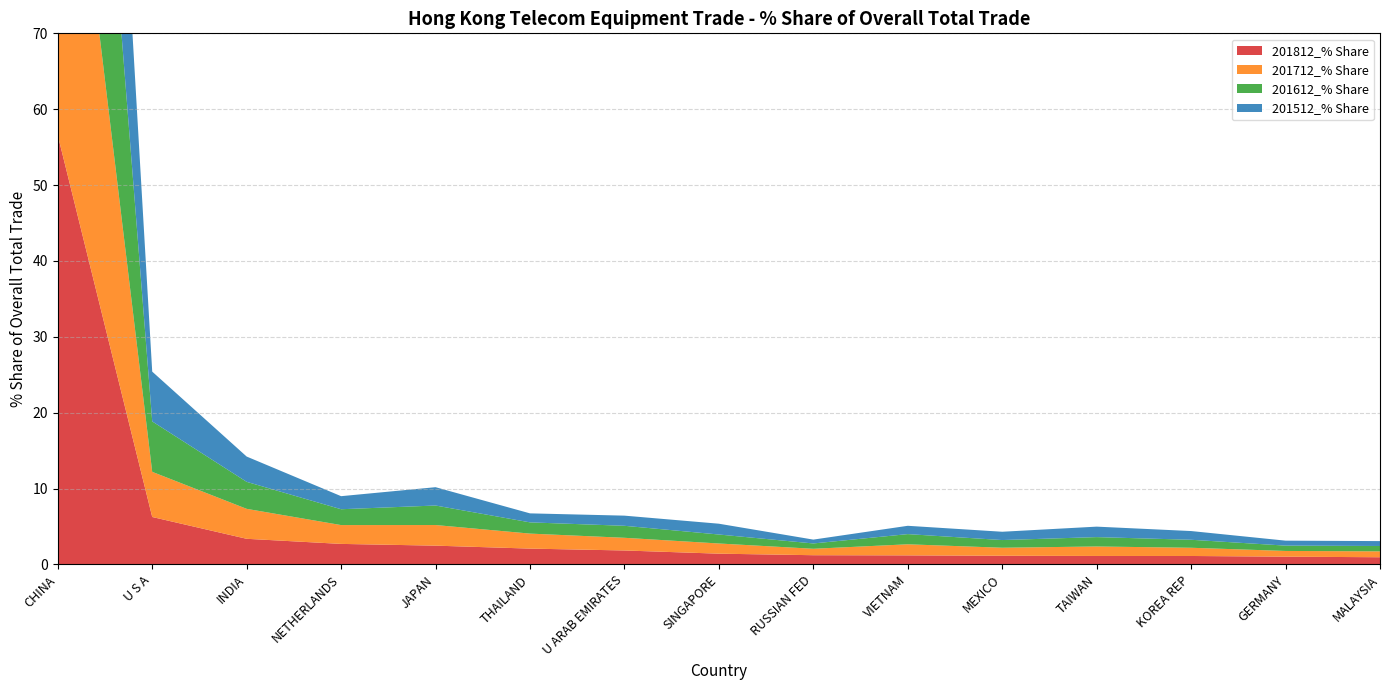

Reading left to right, transcribe all the data shown in this chart.

201812_% Share: CHINA=56.6	U S A=6.2	INDIA=3.4	NETHERLANDS=2.7	JAPAN=2.5	THAILAND=2.1	U ARAB EMIRATES=1.8	SINGAPORE=1.4	RUSSIAN FED=1.2	VIETNAM=1.2	MEXICO=1.1	TAIWAN=1.1	KOREA REP=1.1	GERMANY=1.0	MALAYSIA=0.9
201712_% Share: CHINA=58.9	U S A=6.0	INDIA=3.9	NETHERLANDS=2.5	JAPAN=2.7	THAILAND=2.0	U ARAB EMIRATES=1.7	SINGAPORE=1.3	RUSSIAN FED=0.8	VIETNAM=1.5	MEXICO=1.1	TAIWAN=1.2	KOREA REP=1.1	GERMANY=0.8	MALAYSIA=0.8
201612_% Share: CHINA=60.4	U S A=6.6	INDIA=3.6	NETHERLANDS=2.1	JAPAN=2.6	THAILAND=1.5	U ARAB EMIRATES=1.6	SINGAPORE=1.2	RUSSIAN FED=0.7	VIETNAM=1.3	MEXICO=1.0	TAIWAN=1.2	KOREA REP=1.1	GERMANY=0.7	MALAYSIA=0.7
201512_% Share: CHINA=62.6	U S A=6.6	INDIA=3.3	NETHERLANDS=1.7	JAPAN=2.4	THAILAND=1.2	U ARAB EMIRATES=1.3	SINGAPORE=1.4	RUSSIAN FED=0.5	VIETNAM=1.1	MEXICO=1.1	TAIWAN=1.4	KOREA REP=1.1	GERMANY=0.7	MALAYSIA=0.6